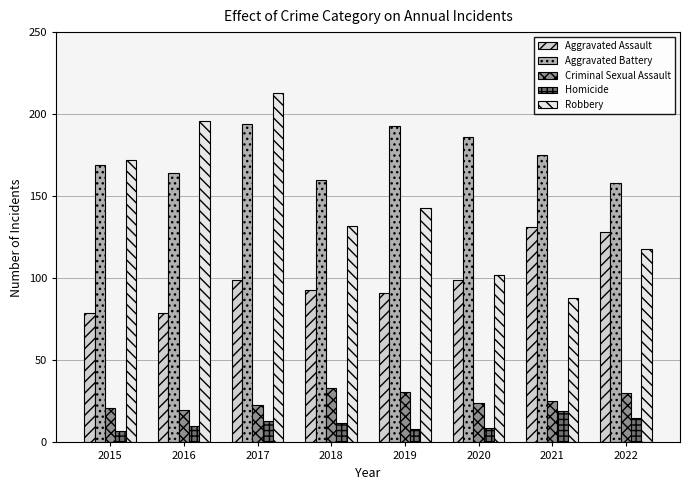

Is the value of Aggravated Battery at 2020 greater than the value of Robbery at 2015?

Yes